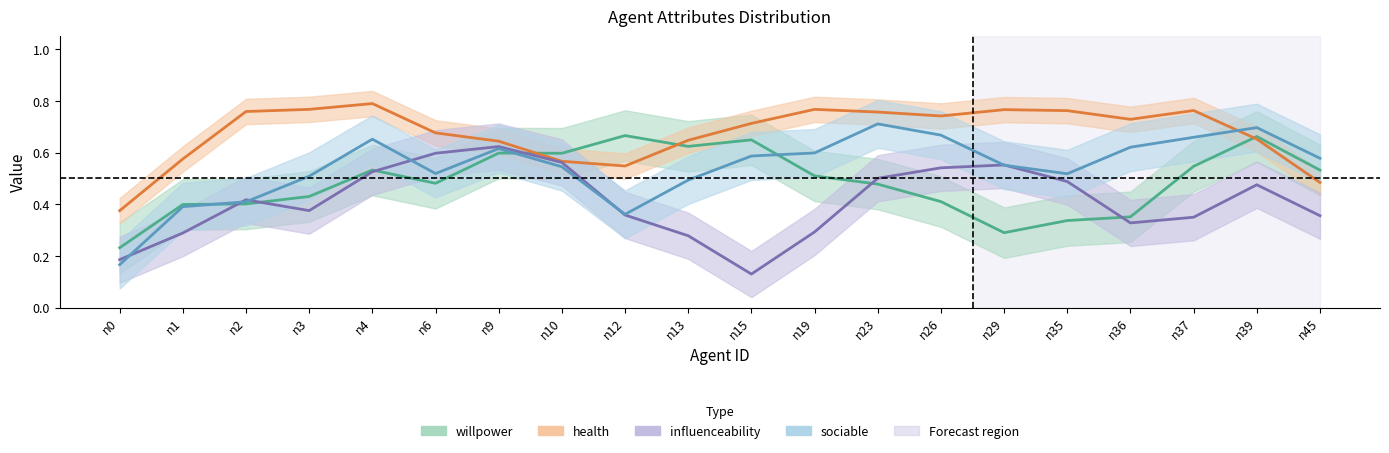

Rank the series at n0 from highest to lowest value.

health (mid), willpower (mid), influenceability (mid), sociable (mid)